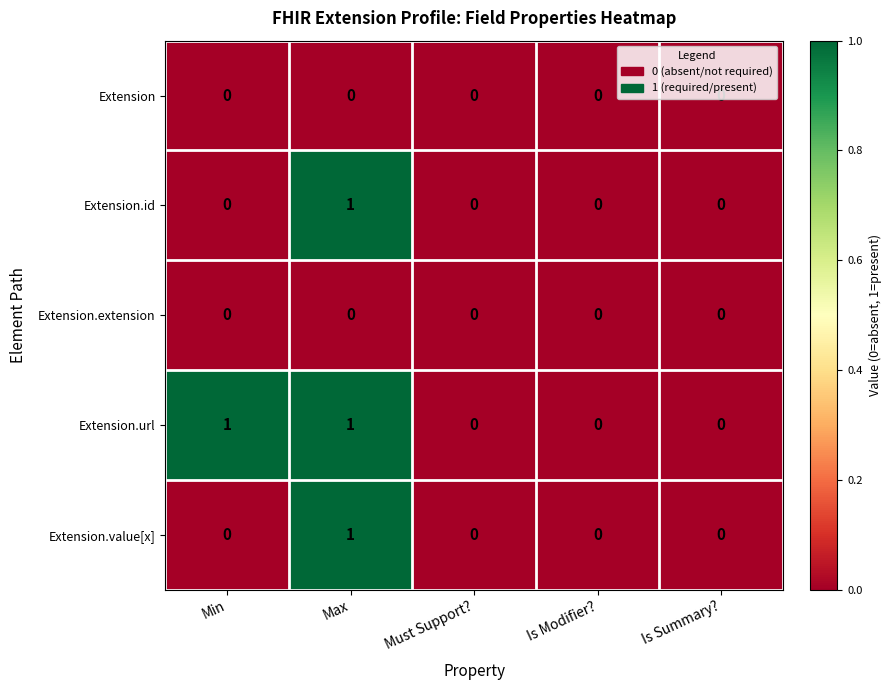

Is the value of Extension.url at Min greater than the value of Extension.id at Is Modifier??

Yes